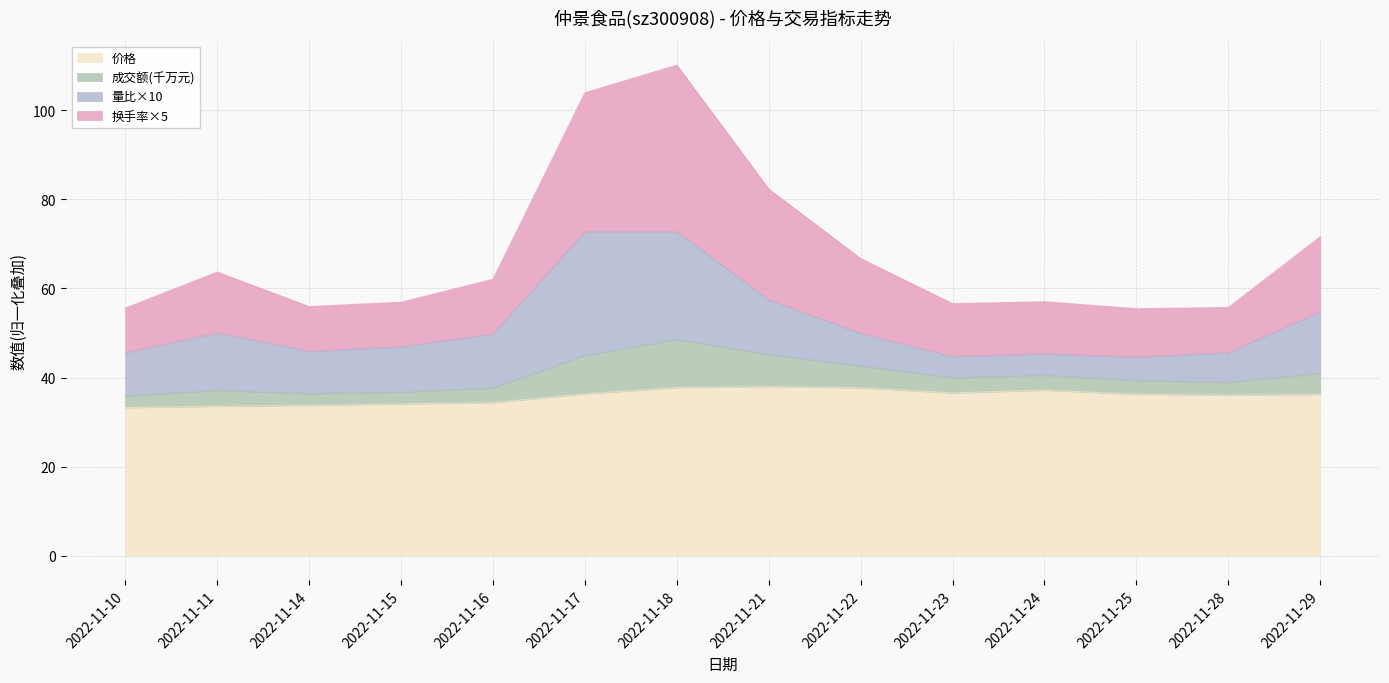

How many values in the 价格 series exceed 36?

9